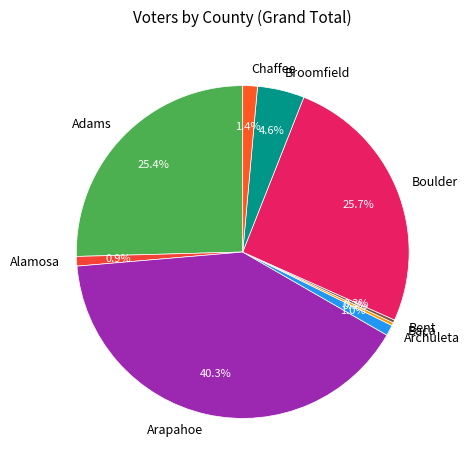

Count the number of slices in the pie.

9